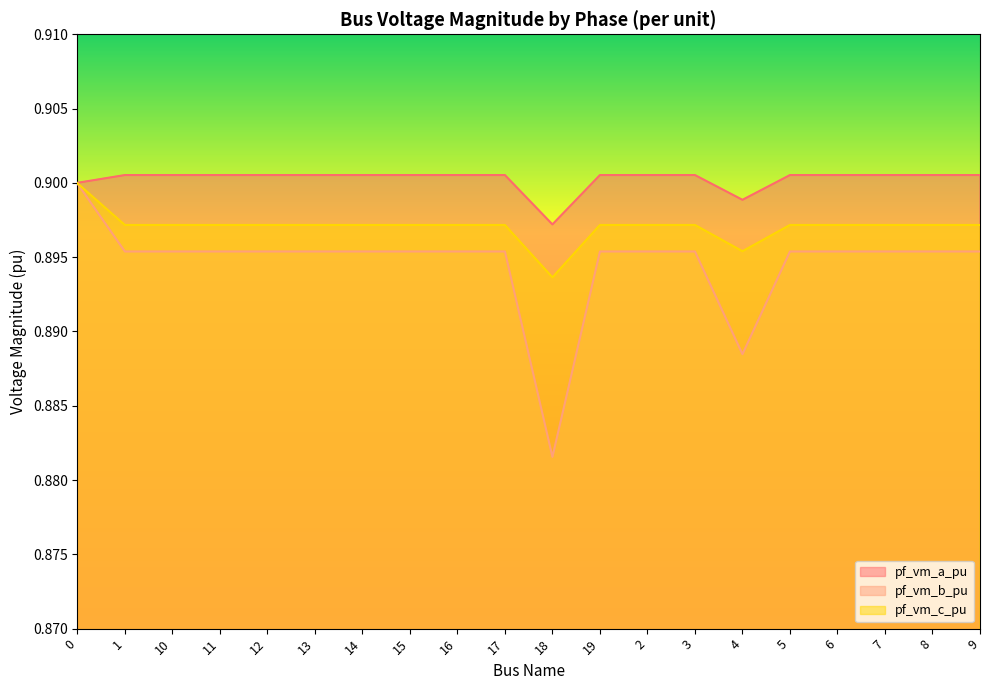

Which series changed the most between 10 and 8?

pf_vm_c_pu